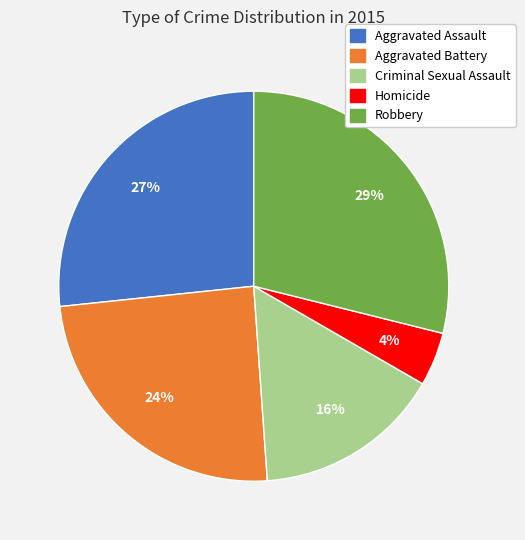

Count the number of slices in the pie.

5